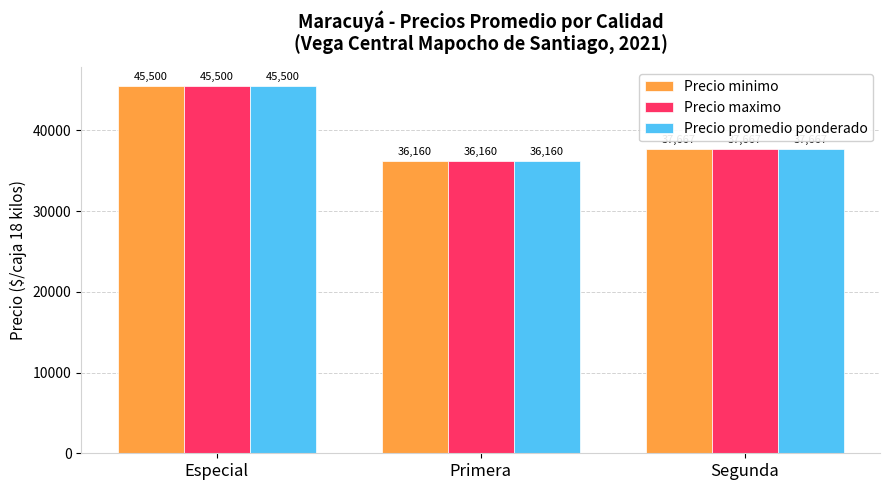

What position from the left is Especial?

1